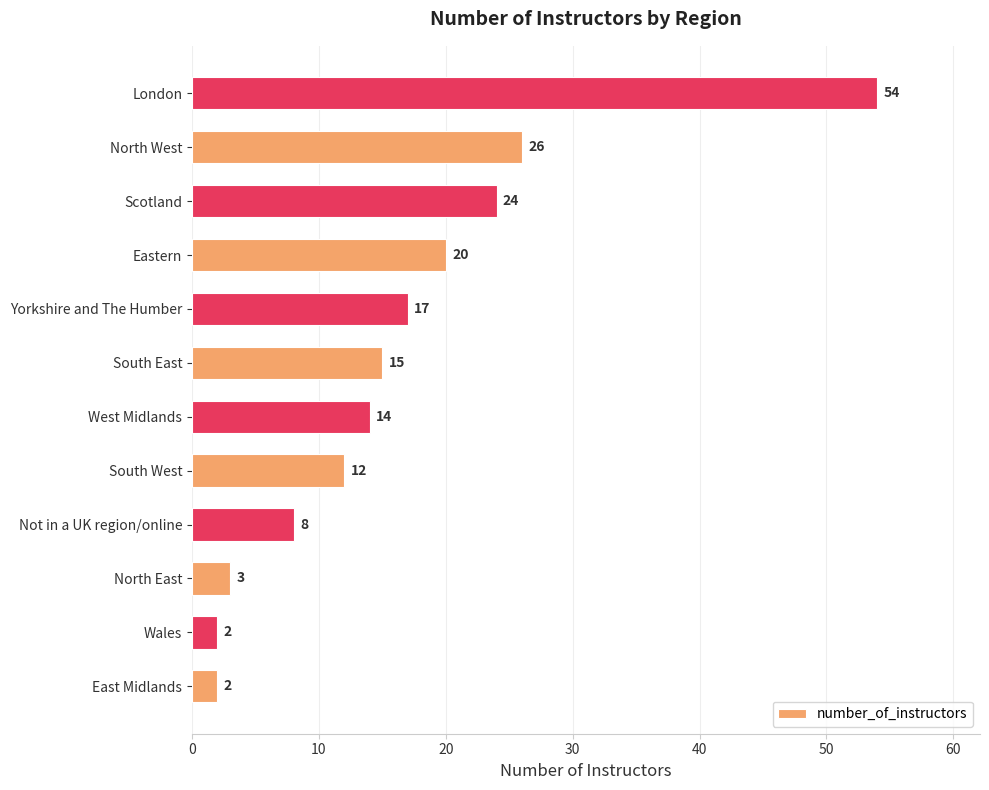

Reading bottom to top, extract all data points from this chart.

2	2	3	8	12	14	15	17	20	24	26	54